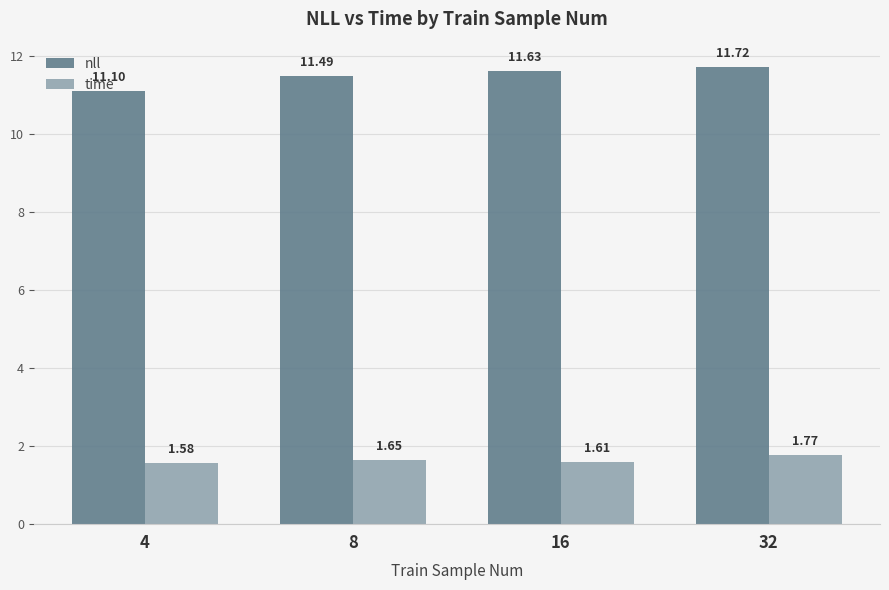

At how many categories does at least one series exceed 4?

4